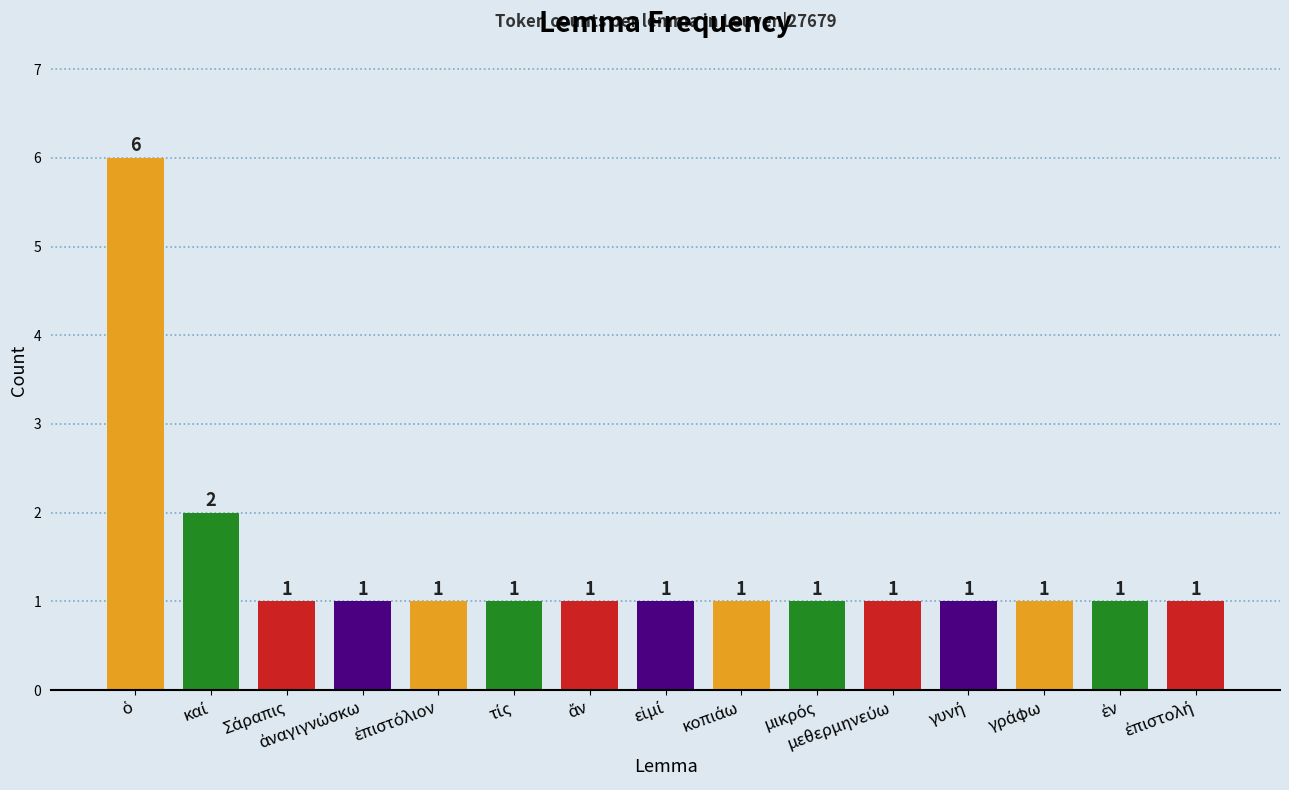

What is the maximum value shown in the chart?

6